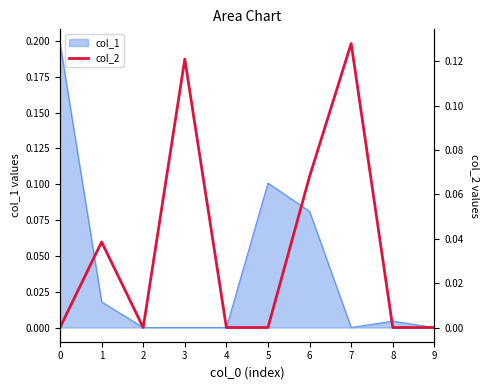

The value of col_1 at 0 is 0.2. True or false?

True